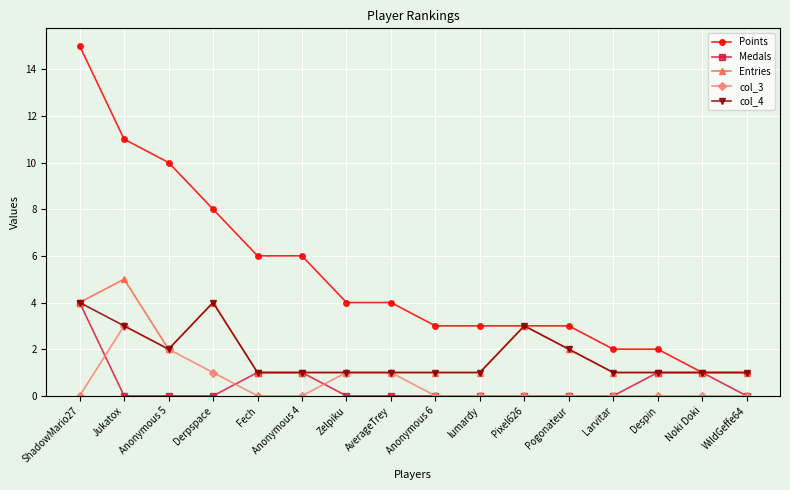

At which label is Points closest to 8?

Derpspace